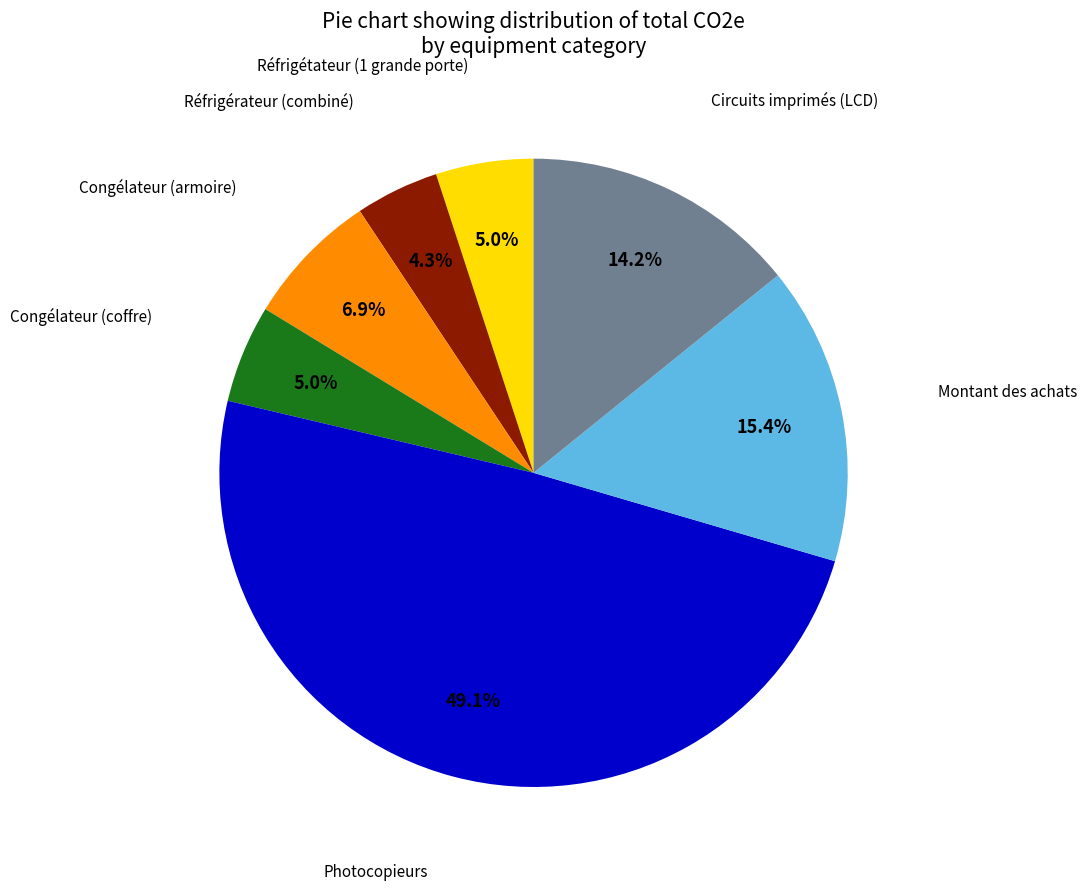

Is there any slice that represents more than half of the pie?

No